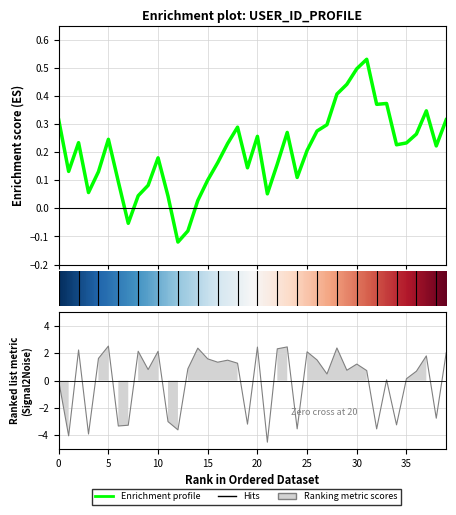

List the labels in order of value, smallest first.

21, 1, 3, 12, 32, 24, 6, 7, 34, 19, 11, 38, 0, 33, 35, 27, 36, 31, 29, 9, 13, 30, 18, 16, 17, 26, 15, 4, 37, 39, 25, 10, 8, 2, 22, 14, 28, 20, 23, 5